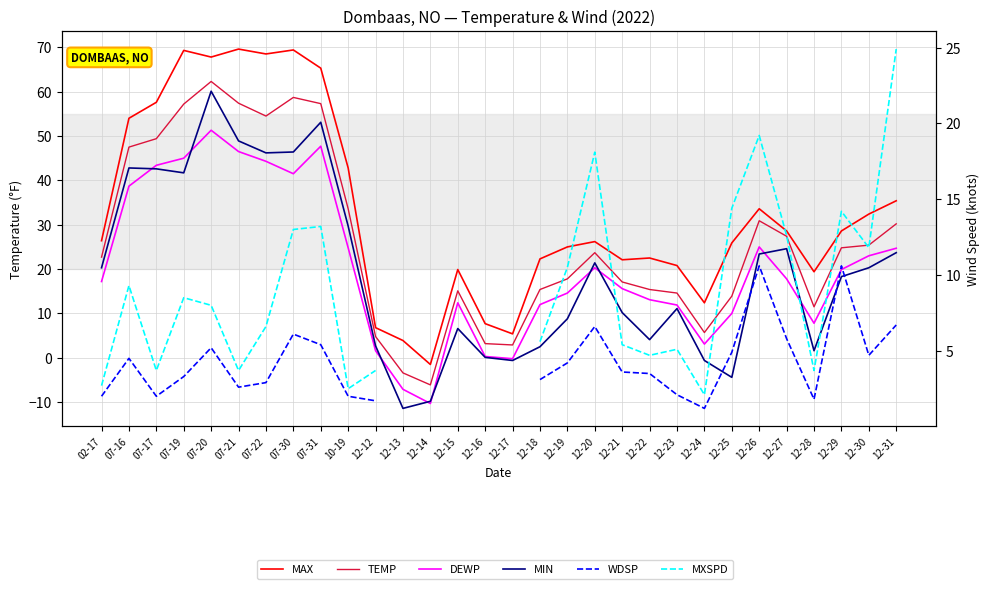

Which category has the lowest value across all series?

12-13